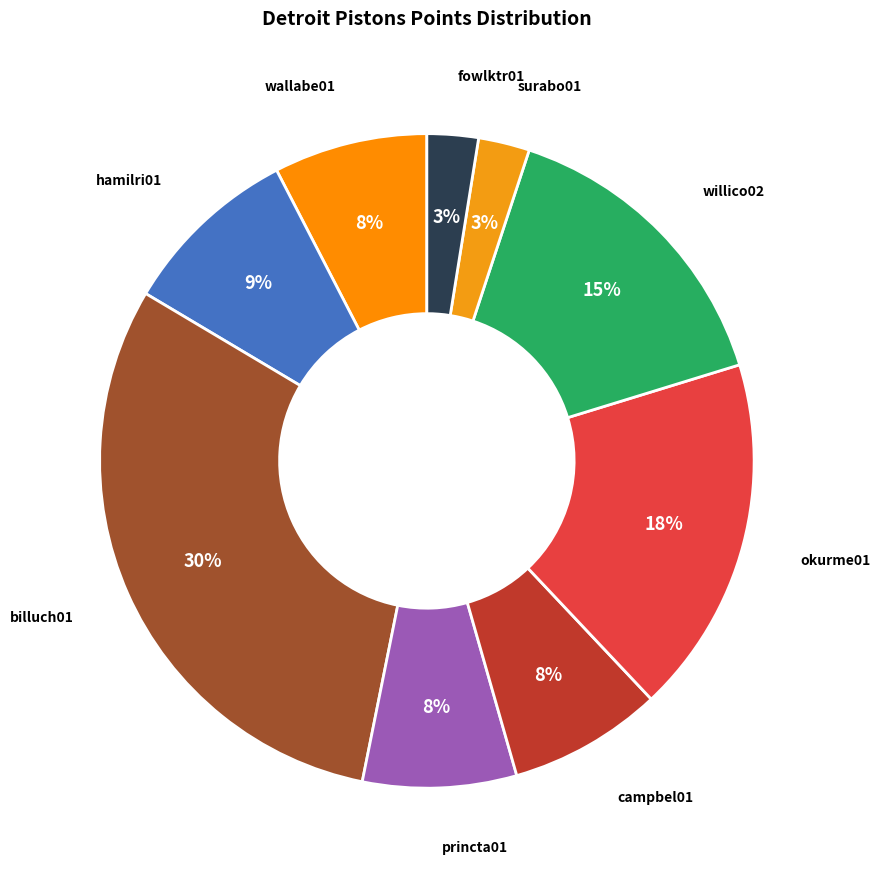

What is the smallest slice in the pie chart?

surabo01